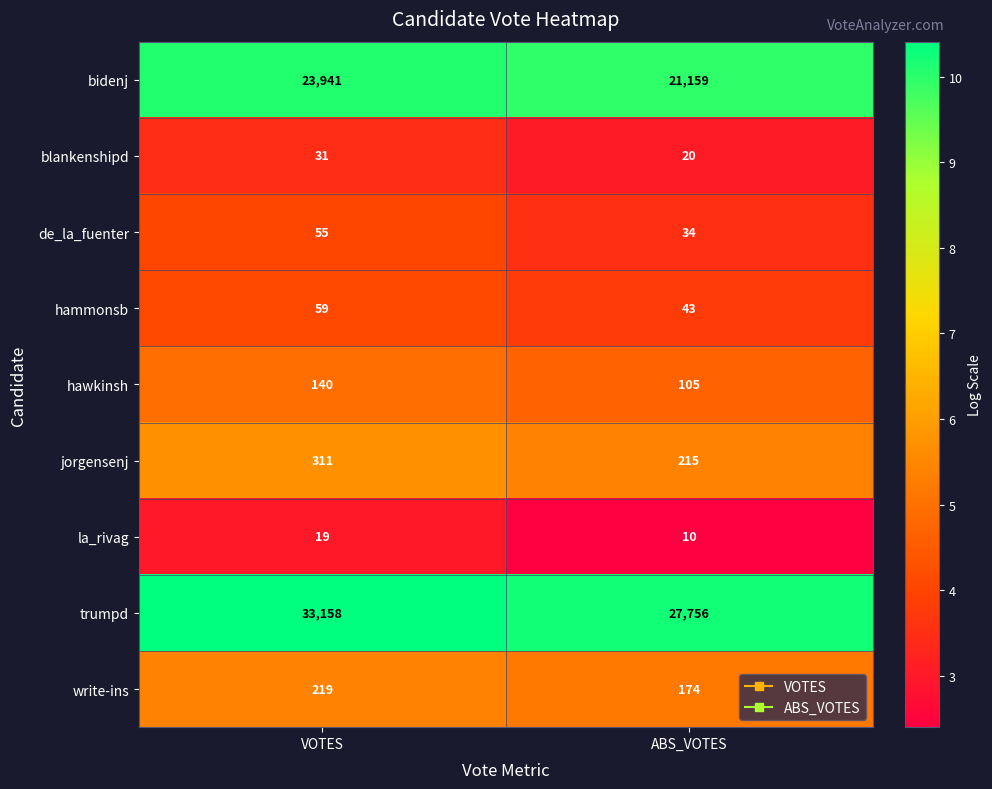

What is the total value across all series at ABS_VOTES?

49516